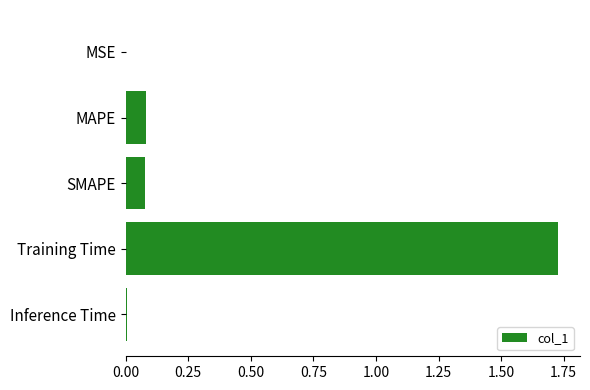

True or false: the data shows 0.0 at MSE.

True